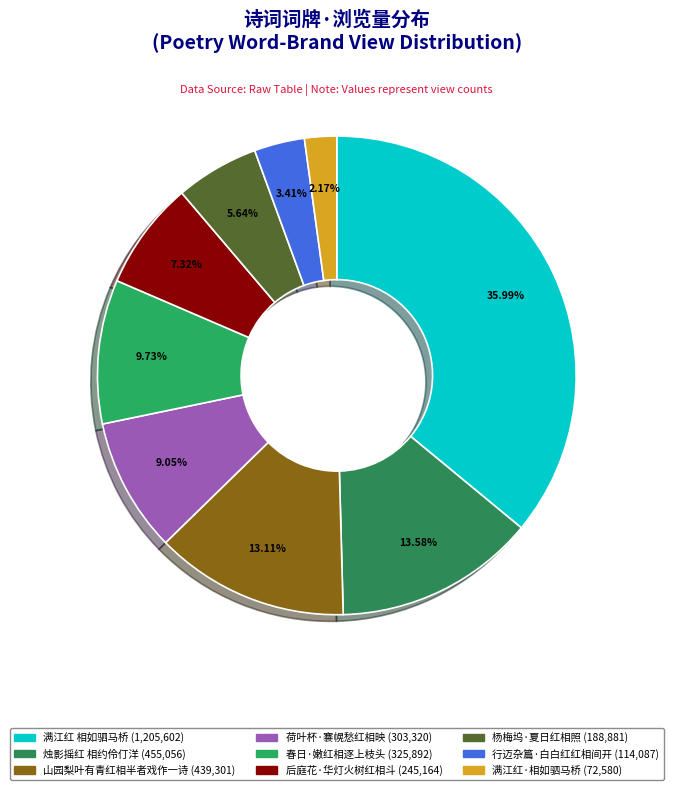

What percentage do 行迈杂篇·白白红红相间开 and 春日·嫩红相逐上枝头 together represent?

13.1%